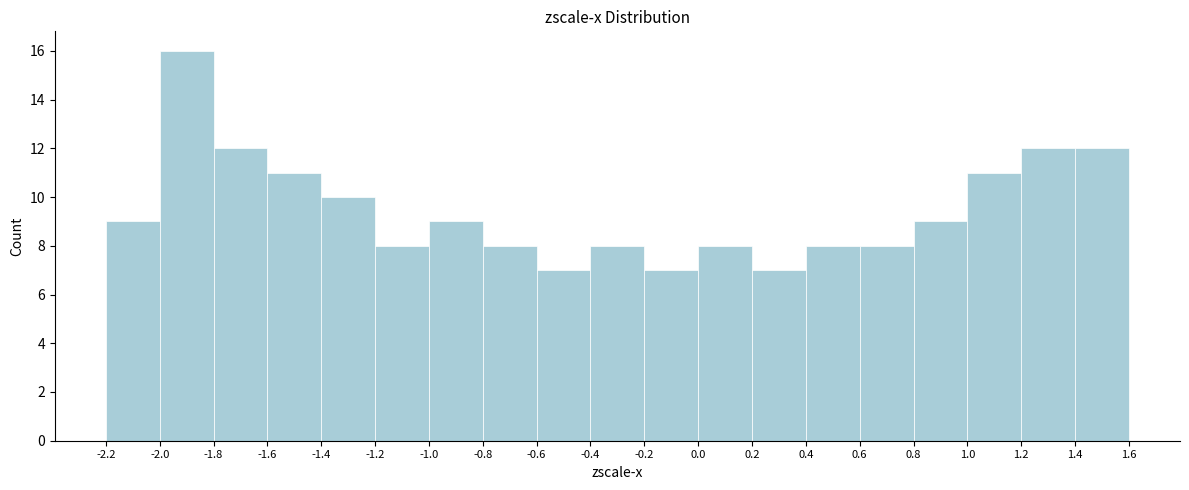

Reading left to right, list every bar in this chart as the range it spans on the x-axis followed by its height. The values are not printed on the chart, so give them approximately, as read against the axis.

-2.2 to -2.0: 9
-2.0 to -1.8: 16
-1.8 to -1.6: 12
-1.6 to -1.4: 11
-1.4 to -1.2: 10
-1.2 to -1.0: 8
-1.0 to -0.8: 9
-0.8 to -0.6: 8
-0.6 to -0.4: 7
-0.4 to -0.2: 8
-0.2 to 0.0: 7
0.0 to 0.2: 8
0.2 to 0.4: 7
0.4 to 0.6: 8
0.6 to 0.8: 8
0.8 to 1.0: 9
1.0 to 1.2: 11
1.2 to 1.4: 12
1.4 to 1.6: 12